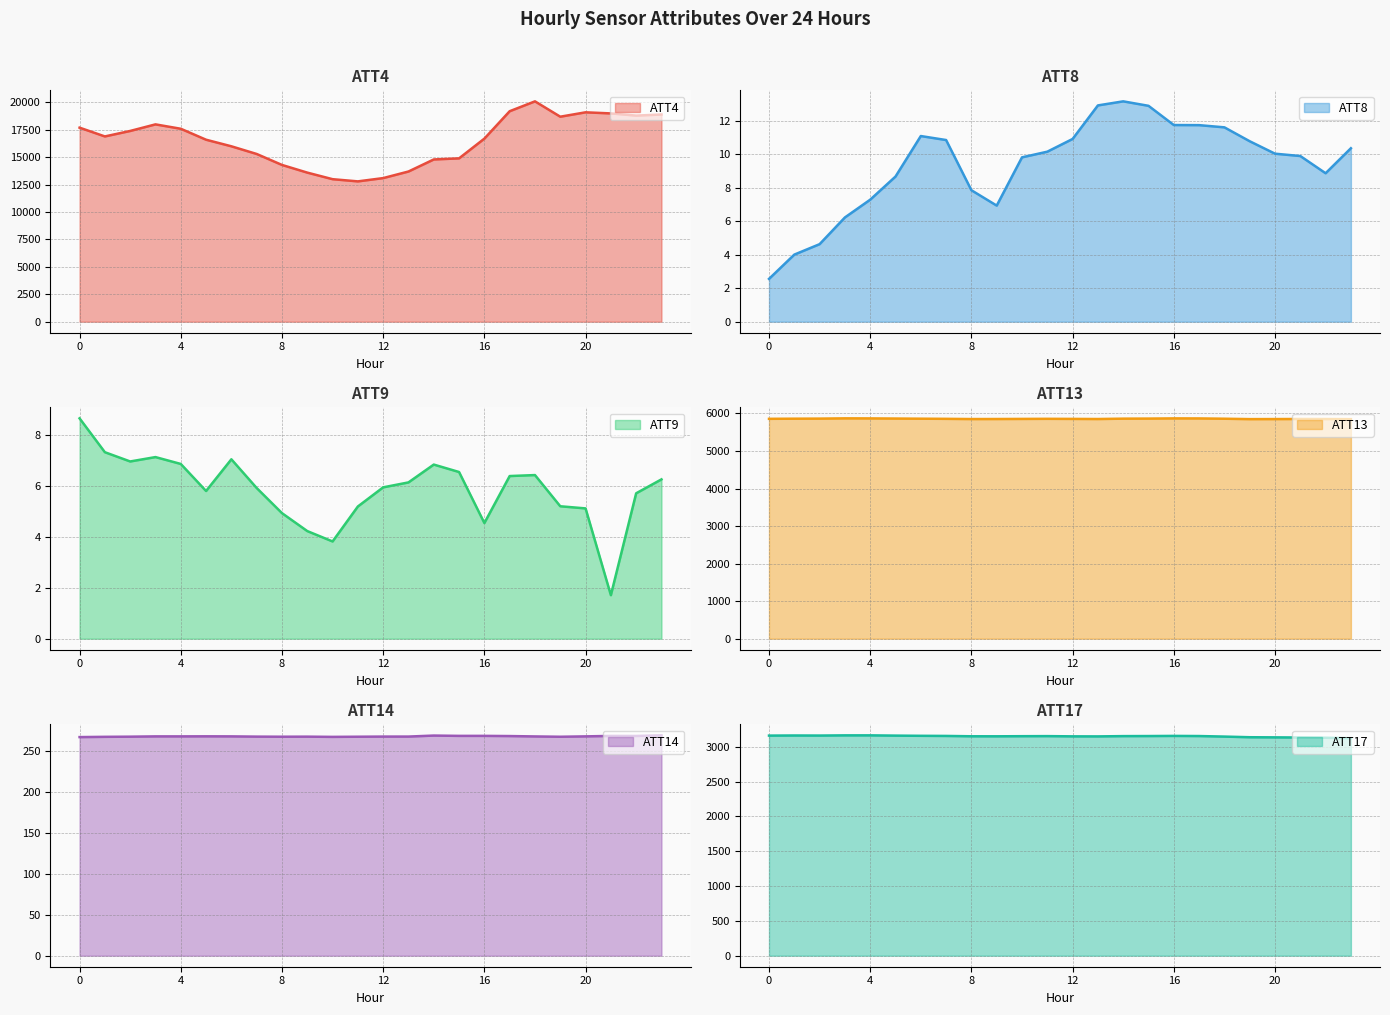

Reading right to left, list all the values displayed in this chart.

ATT4: 23=18900.0	22=18800.0	21=19000.0	20=19100.0	19=18700.0	18=20100.0	17=19200.0	16=16700.0	15=14900.0	14=14800.0	13=13700.0	12=13100.0	11=12800.0	10=13000.0	9=13600.0	8=14300.0	7=15300.0	6=16000.0	5=16600.0	4=17600.0	3=18000.0	2=17400.0	1=16900.0	0=17700.0
ATT8: 23=10.4	22=8.9	21=9.9	20=10.0	19=10.8	18=11.6	17=11.8	16=11.8	15=12.9	14=13.2	13=12.9	12=10.9	11=10.2	10=9.8	9=6.9	8=7.9	7=10.9	6=11.1	5=8.7	4=7.3	3=6.2	2=4.6	1=4.0	0=2.6
ATT9: 23=6.3	22=5.7	21=1.7	20=5.1	19=5.2	18=6.4	17=6.4	16=4.6	15=6.6	14=6.9	13=6.2	12=6.0	11=5.2	10=3.8	9=4.2	8=4.9	7=5.9	6=7.1	5=5.8	4=6.9	3=7.1	2=7.0	1=7.3	0=8.7
ATT13: 23=5848.9	22=5851.8	21=5853.4	20=5851.2	19=5849.8	18=5860.4	17=5868.0	16=5869.2	15=5863.9	14=5862.1	13=5852.4	12=5855.5	11=5857.8	10=5855.2	9=5852.5	8=5851.6	7=5857.3	6=5860.9	5=5864.9	4=5868.7	3=5870.2	2=5863.2	1=5861.1	0=5857.6
ATT14: 23=268.8	22=268.1	21=268.1	20=267.6	19=267.1	18=267.5	17=267.9	16=268.2	15=268.2	14=268.5	13=267.3	12=267.3	11=267.1	10=267.0	9=267.2	8=267.1	7=267.3	6=267.6	5=267.6	4=267.6	3=267.6	2=267.2	1=267.0	0=266.7
ATT17: 23=3123.9	22=3129.5	21=3133.3	20=3135.5	19=3137.4	18=3146.6	17=3154.3	16=3156.3	15=3154.3	14=3153.3	13=3149.3	12=3150.0	11=3153.3	10=3152.3	9=3150.6	8=3151.0	7=3155.9	6=3157.7	5=3160.5	4=3164.3	3=3164.2	2=3161.3	1=3162.3	0=3160.7